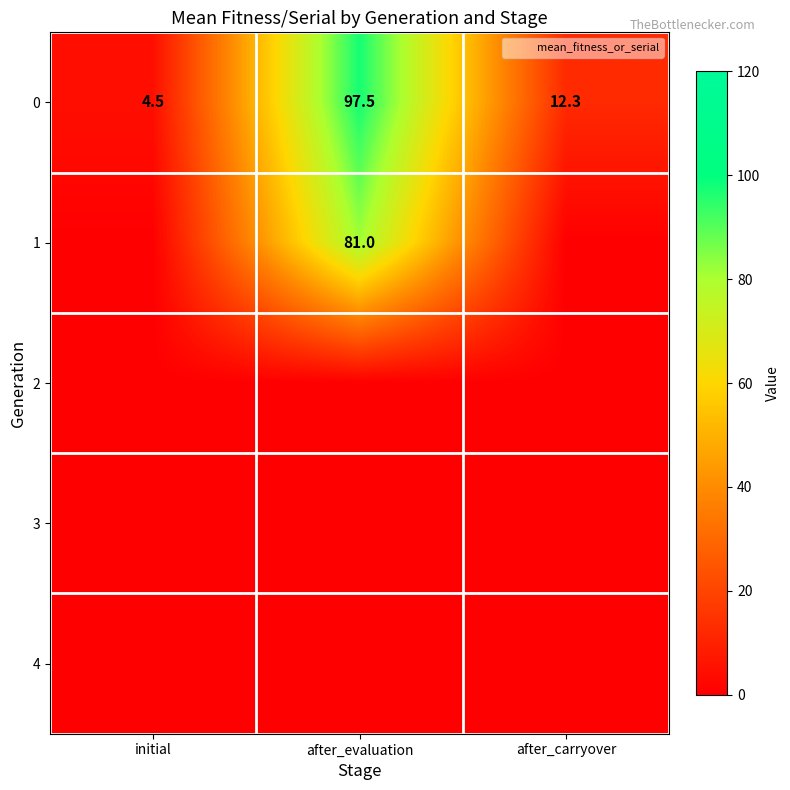

Which label corresponds to the largest value in the chart?

after_evaluation